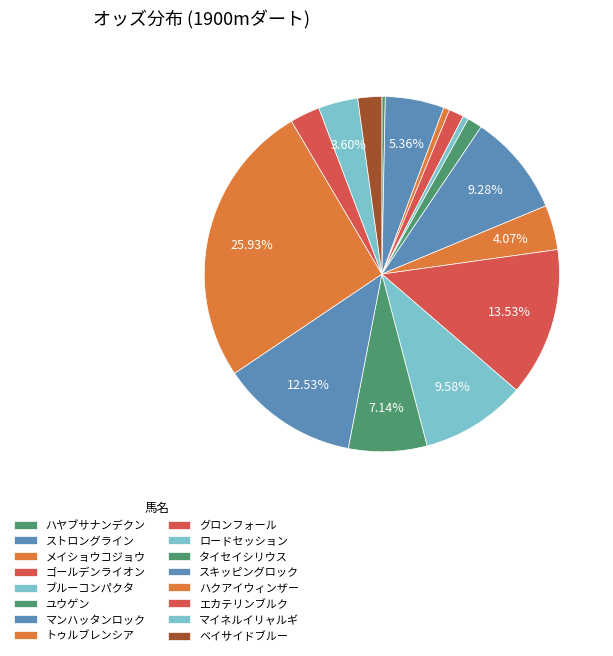

What is the total percentage of ベイサイドブルー and マイネルイリャルギ?

5.8%